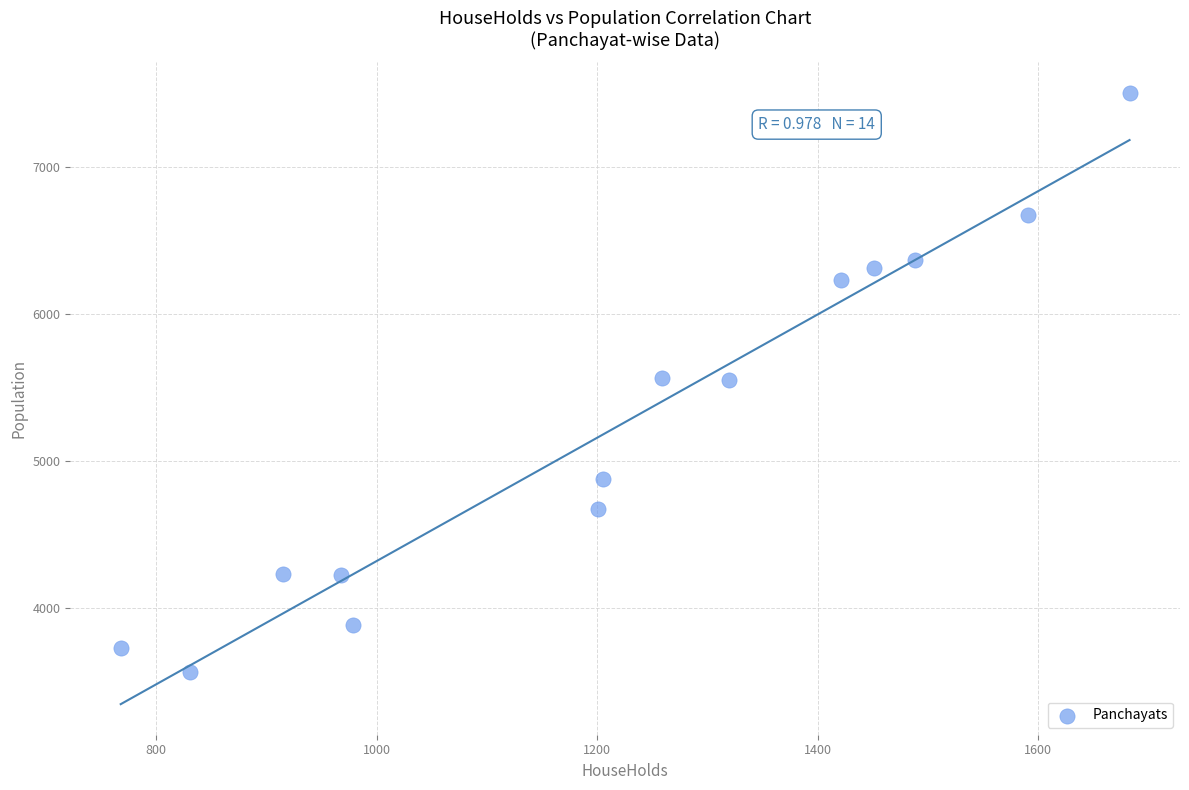

What is the range of Y values (max minus min)?

3937